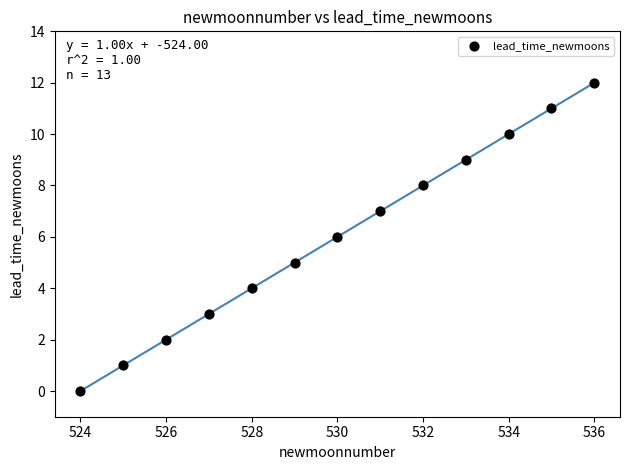

What is the range of X values (max minus min)?

12